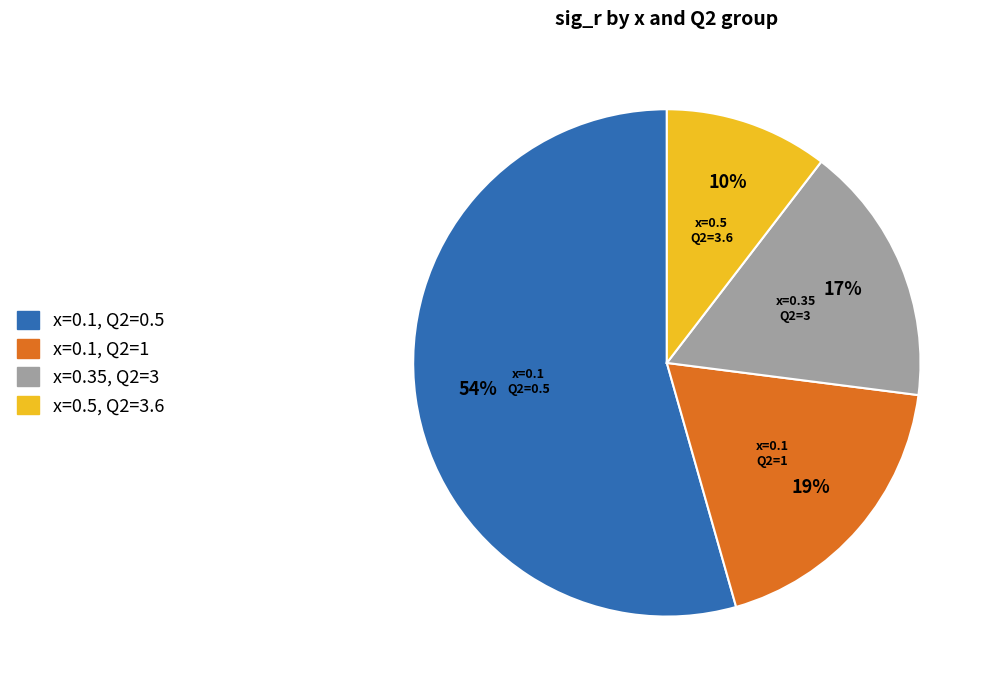

What is the majority slice?

x=0.1, Q2=0.5